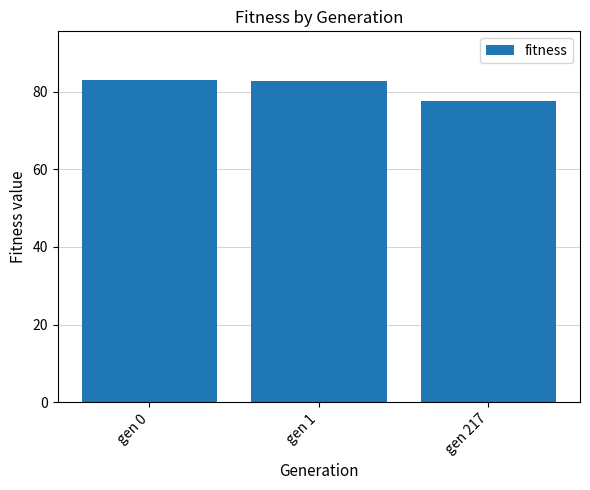

What is the ratio of the value at gen 217 to the value at gen 0?

0.9